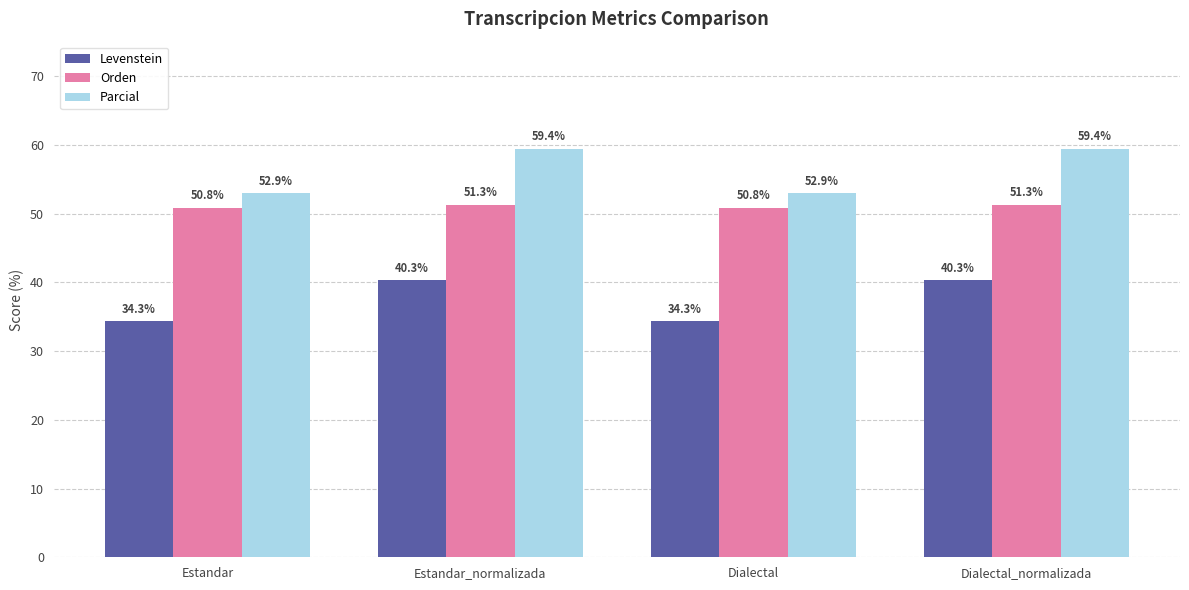

What is the smallest value displayed?

34.3